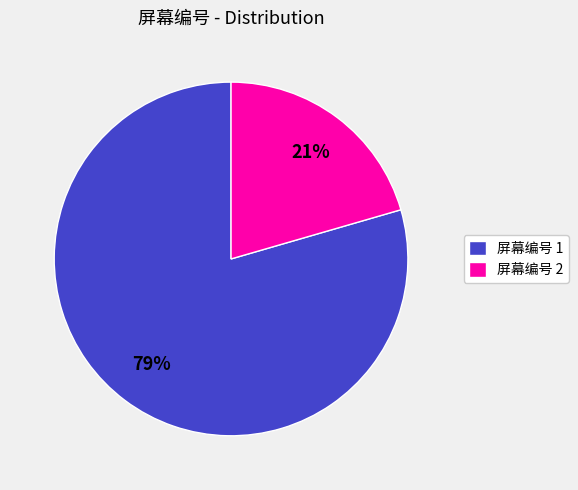

Is it true that 屏幕编号 2 is 35% of the pie?

False